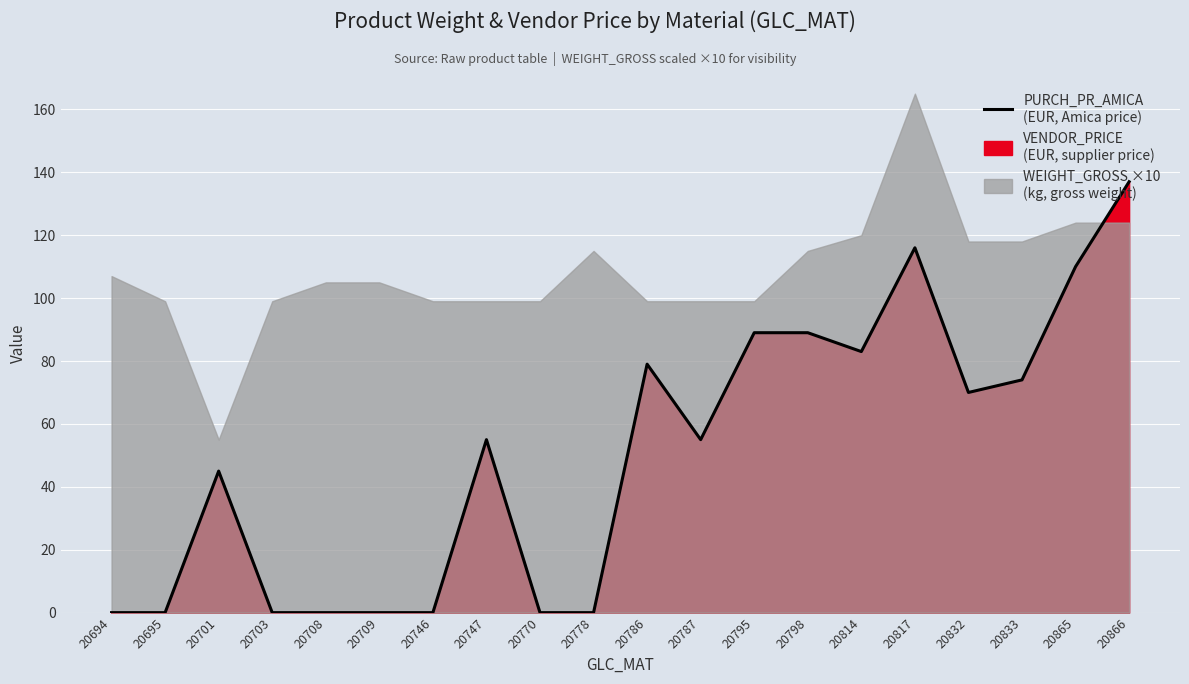

What is the change in value from 20817 to 20833?

-42